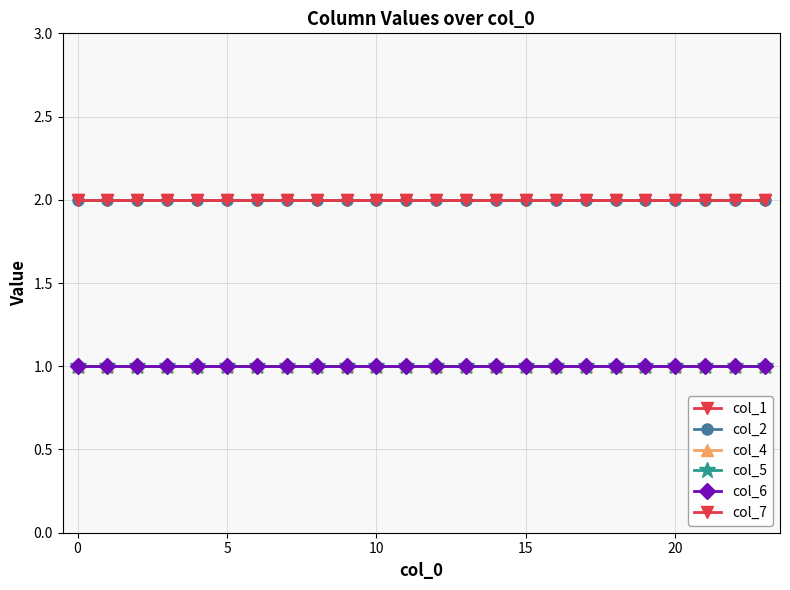

Does the chart have visible grid lines?

Yes